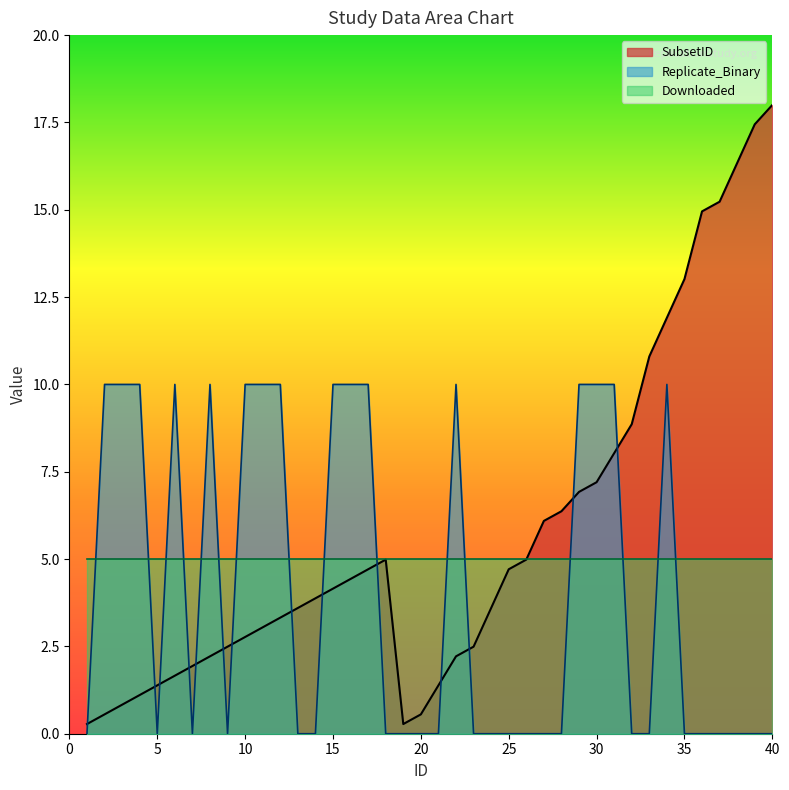

Is the value of Replicate_Binary at 23 greater than the value of SubsetID at 20?

No